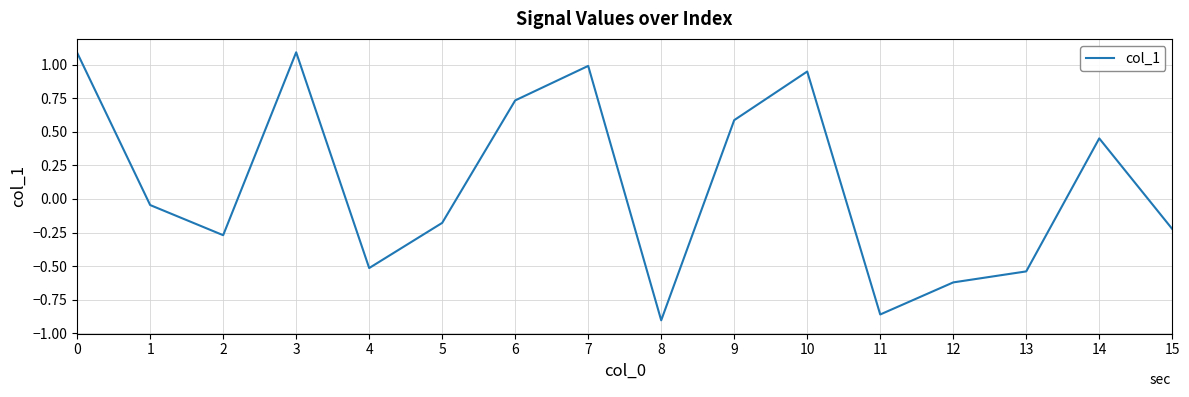

What is the change in value from 0 to 12?

-1.7